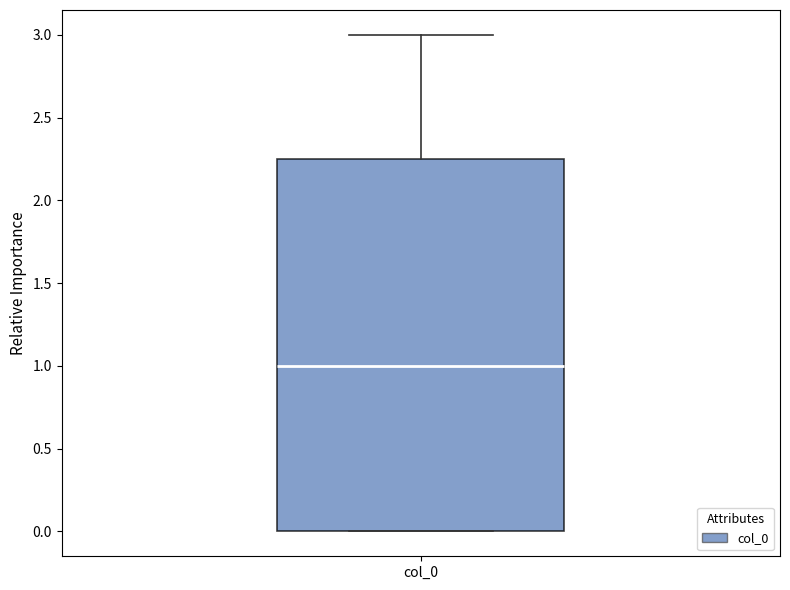

Where is the upper edge of the box for col_0 on the y-axis? The values are not printed on the chart, so give them approximately, as read against the axis.

2.25